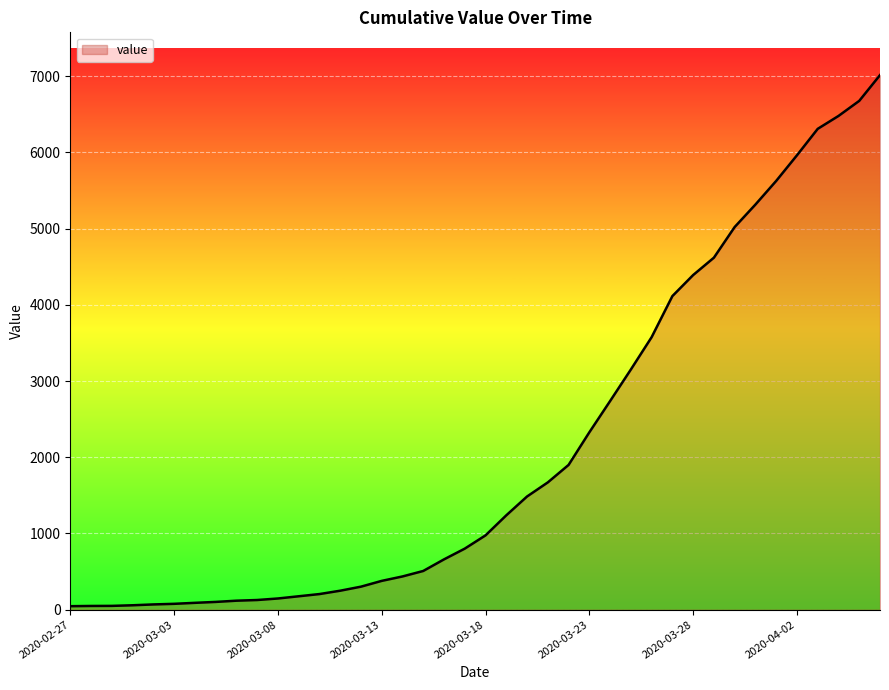

What is the greatest value displayed?

7013